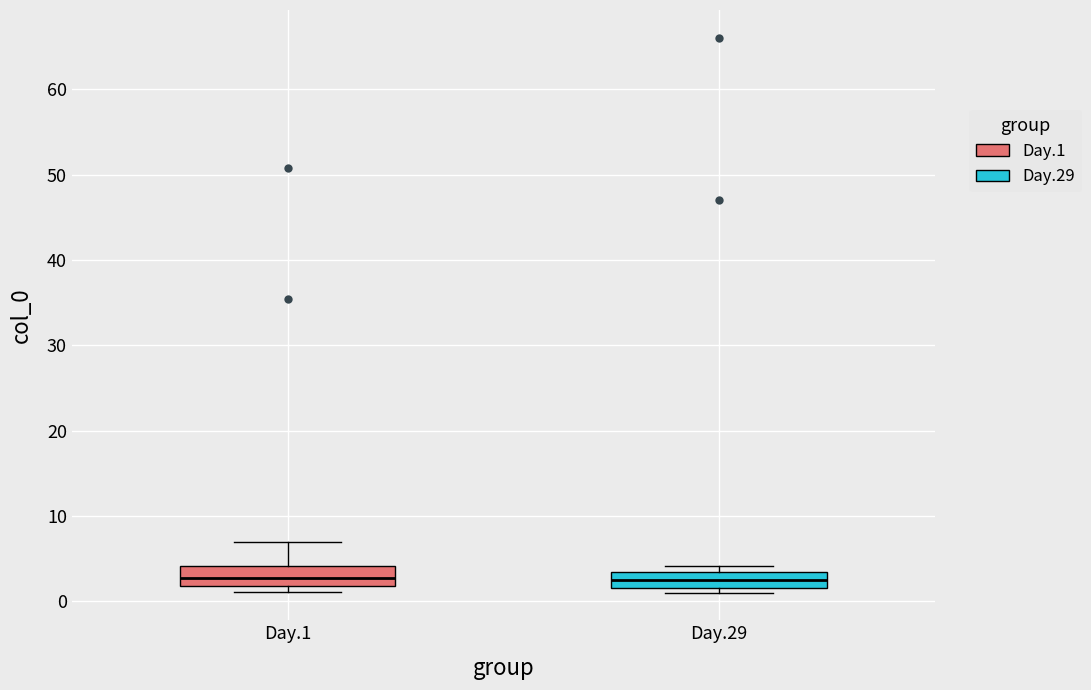

Where does the median line of the box for Day.1 sit on the y-axis? The values are not printed on the chart, so give them approximately, as read against the axis.

3